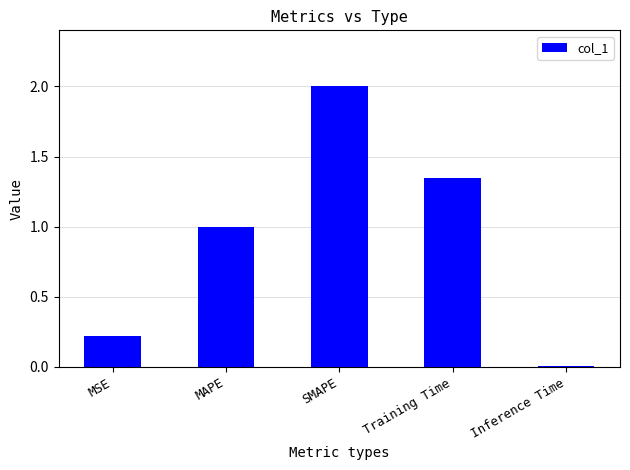

What is the value of the 3rd bar from the left?

2.0